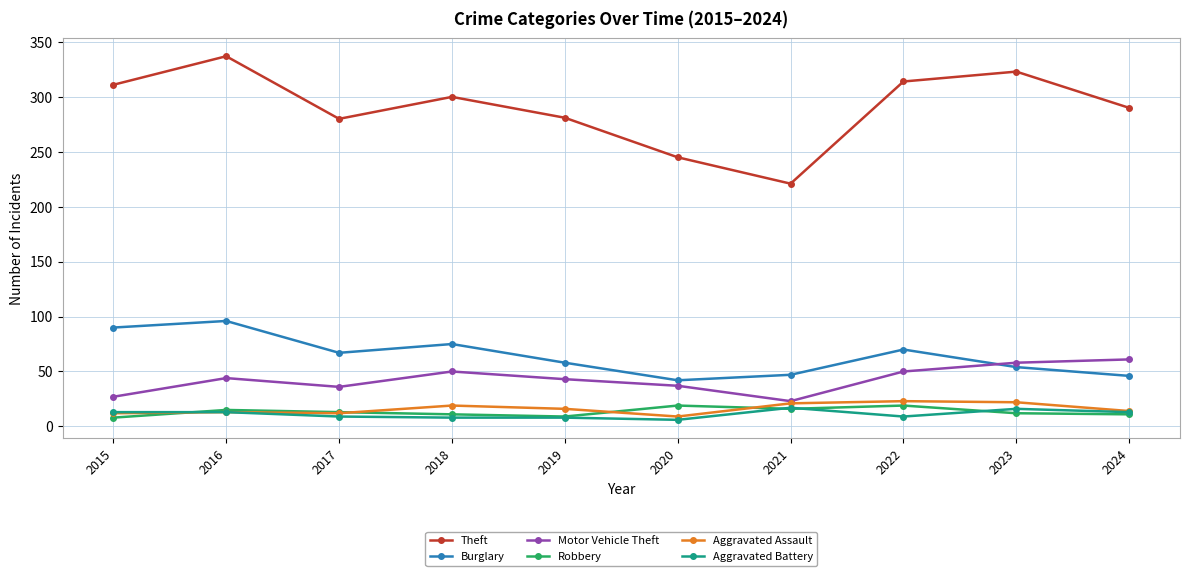

At how many categories does at least one series exceed 116?

10